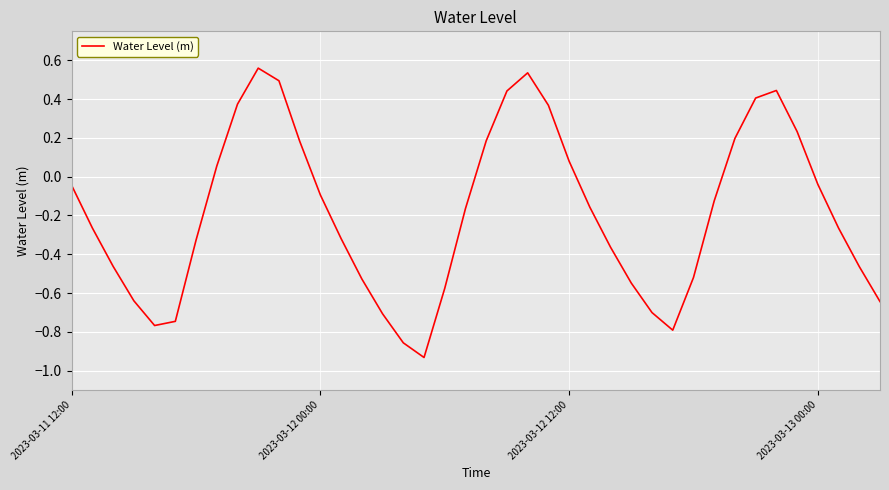

How many lines are shown in the chart?

1